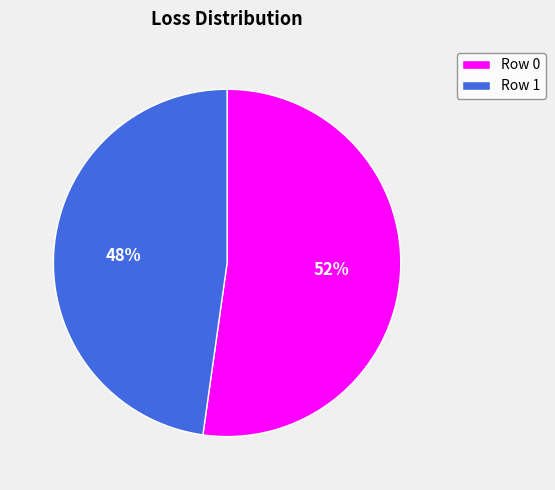

Which category has the smallest portion of the pie?

Row 1